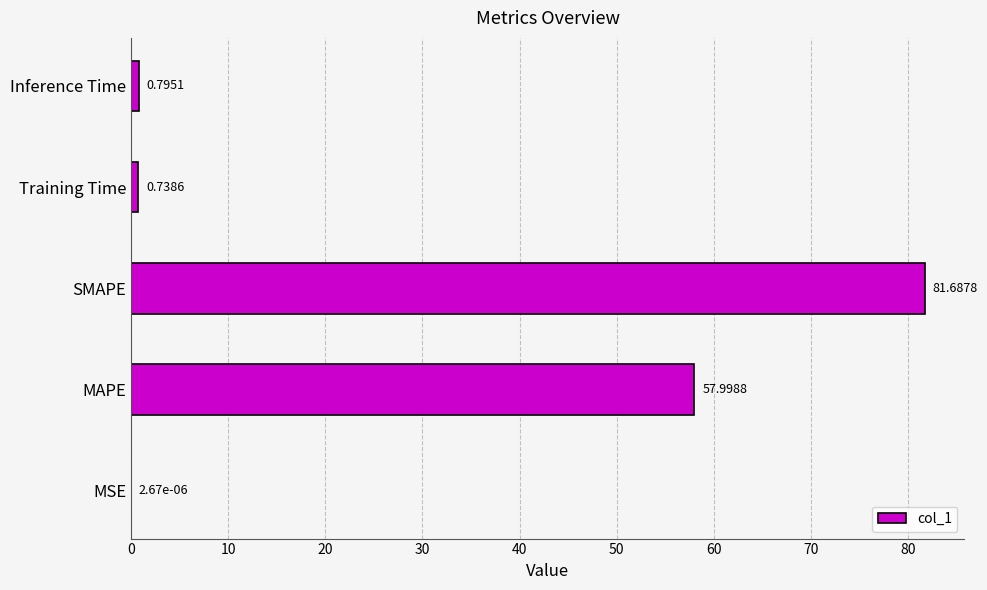

At which category does the chart reach its peak across all series?

SMAPE